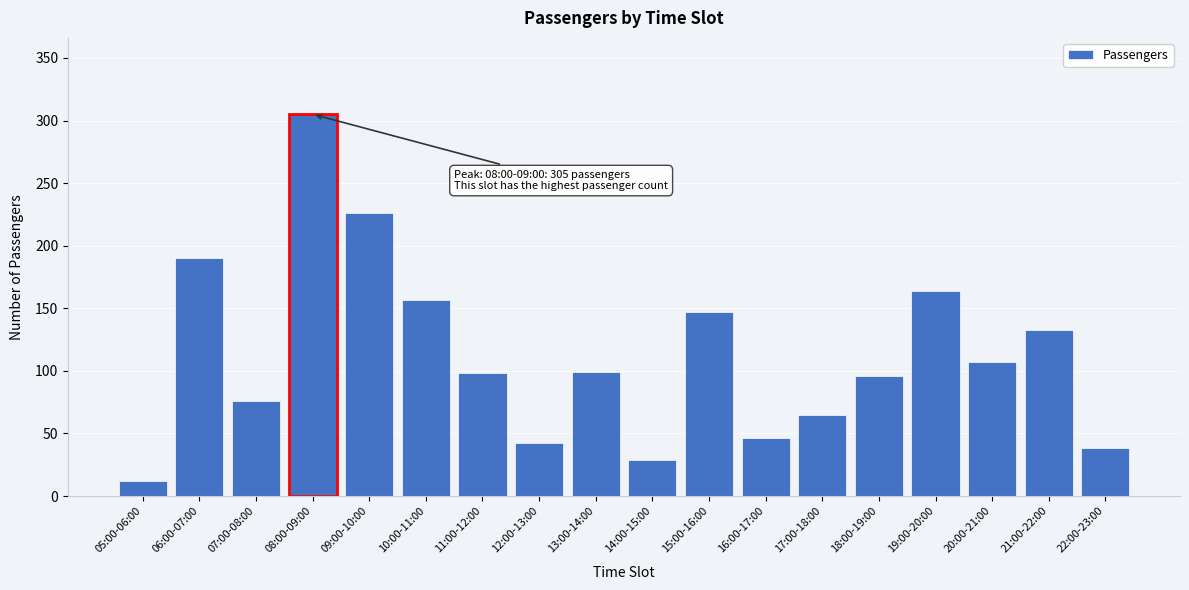

What is the sum of the values at 19:00-20:00 and 05:00-06:00?

176